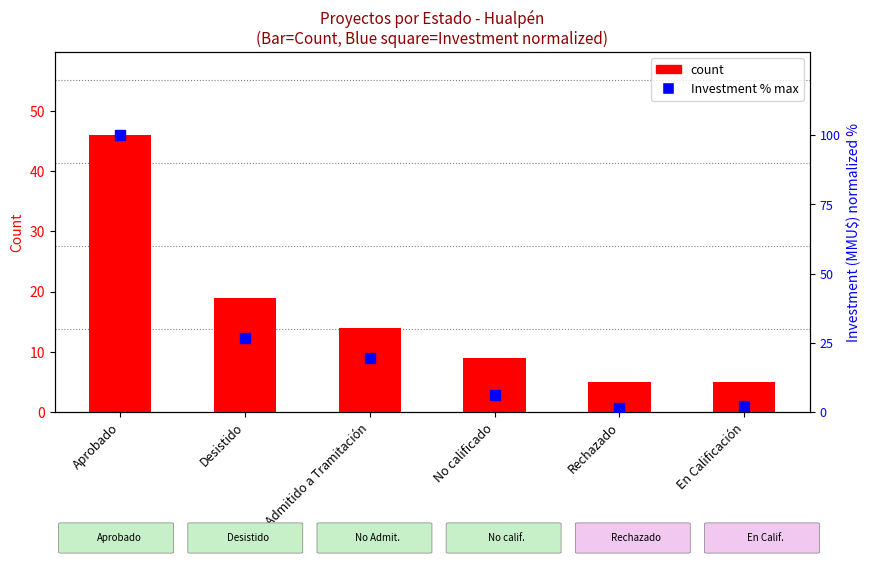

What is the total value across all series at Aprobado?

146.0